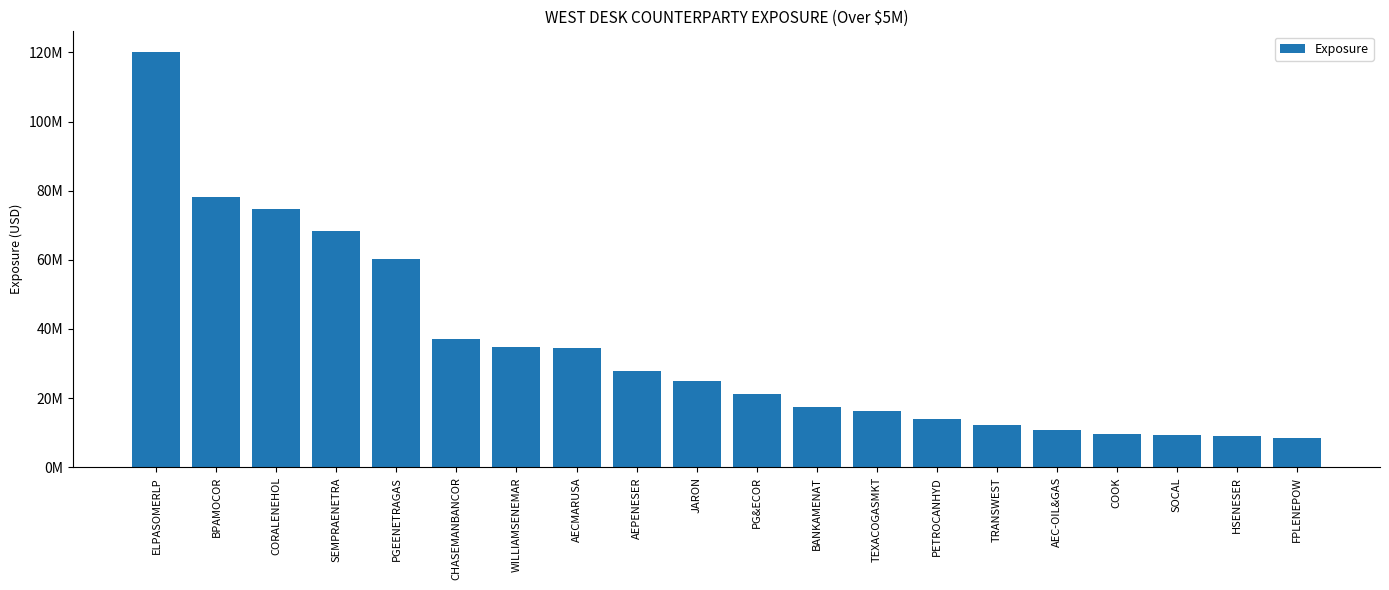

Does the chart contain any negative values?

No